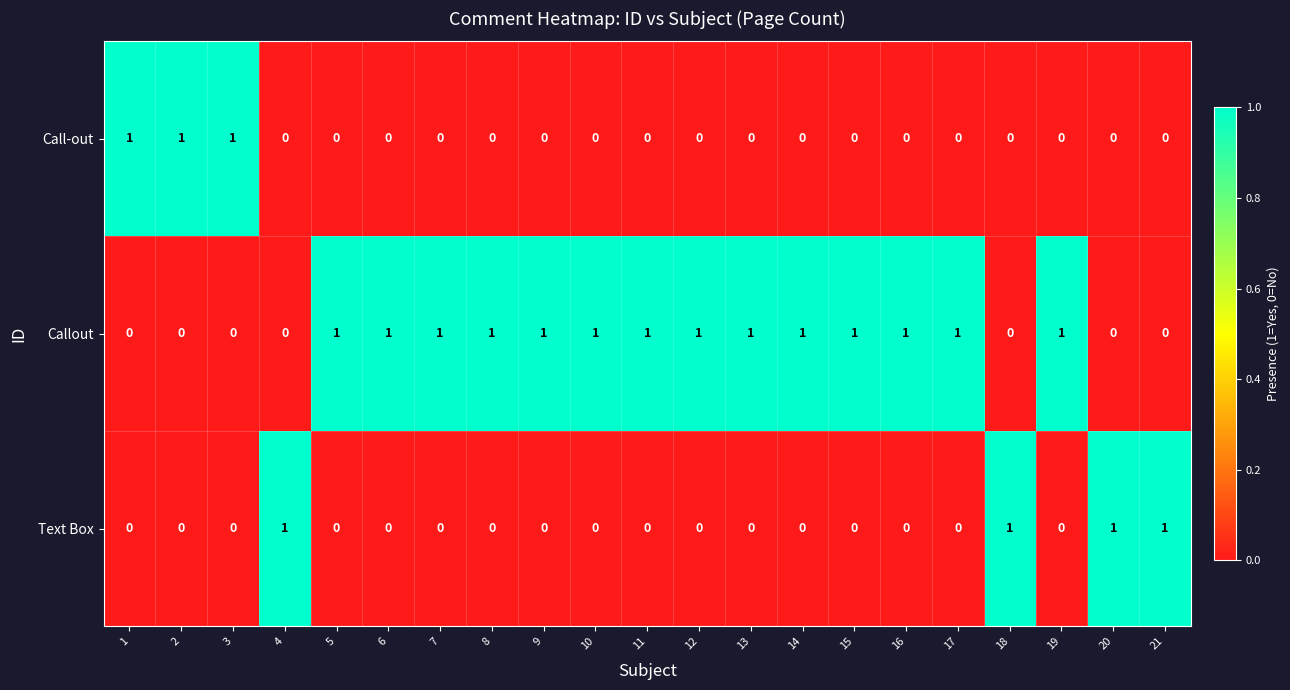

How many Call-out values are between 0 and 1?

21